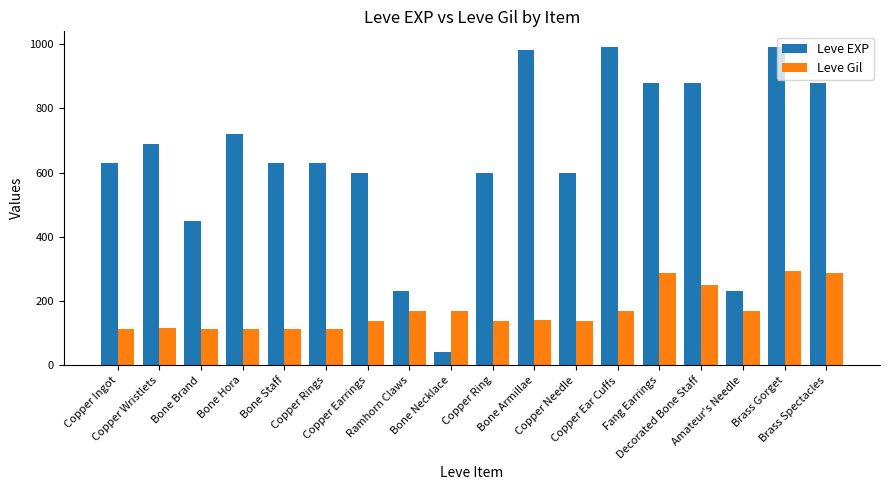

Rank the series at Ramhorn Claws from lowest to highest value.

Leve Gil, Leve EXP